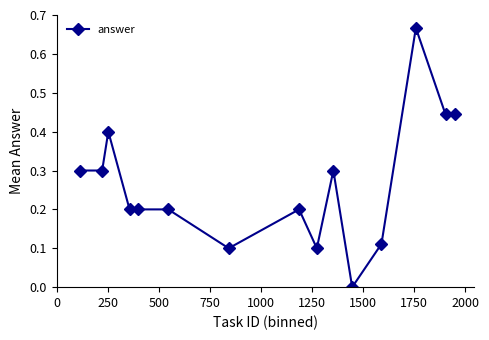

What is the average value?

0.3